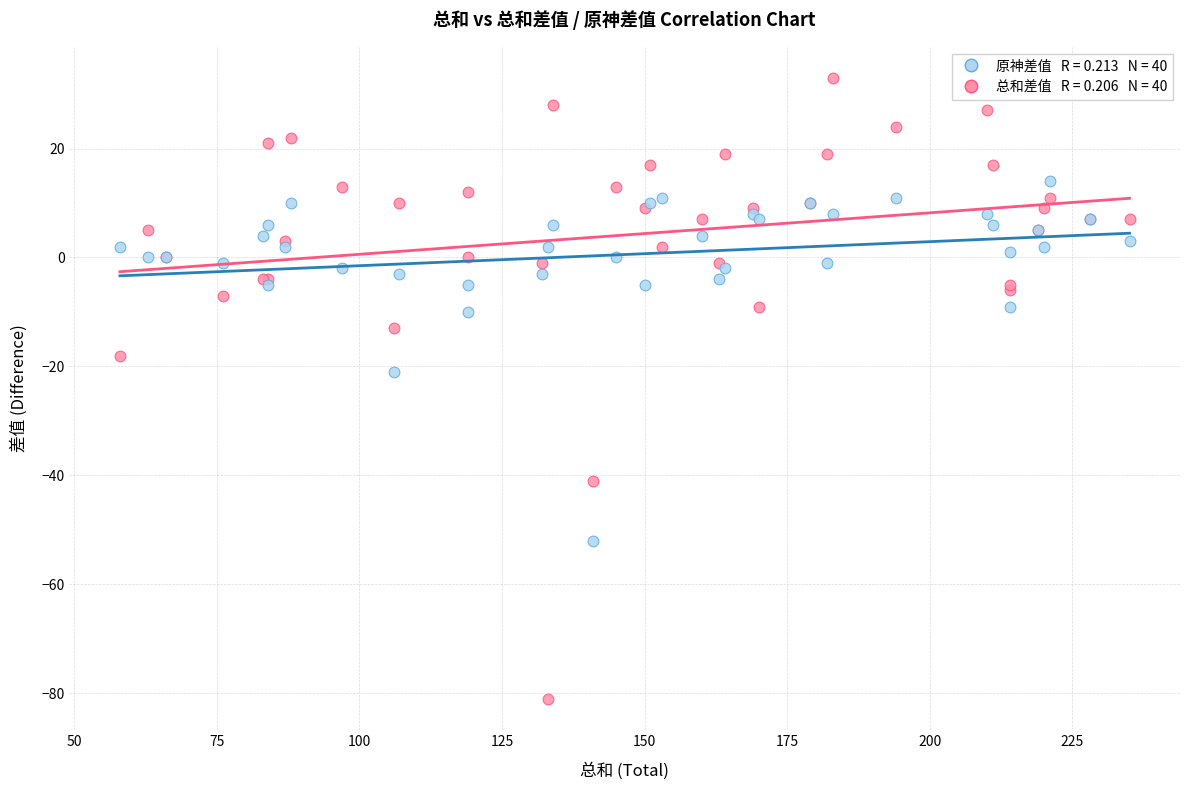

Across all series, what Y value is closest to -24?

-21